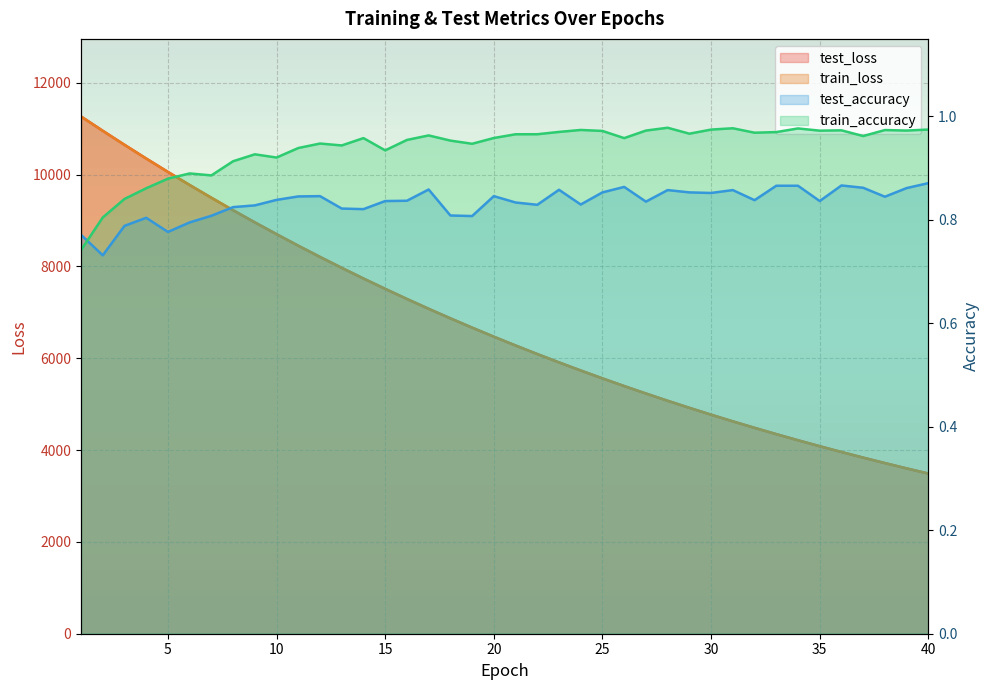

At how many categories does at least one series exceed 1236?

40